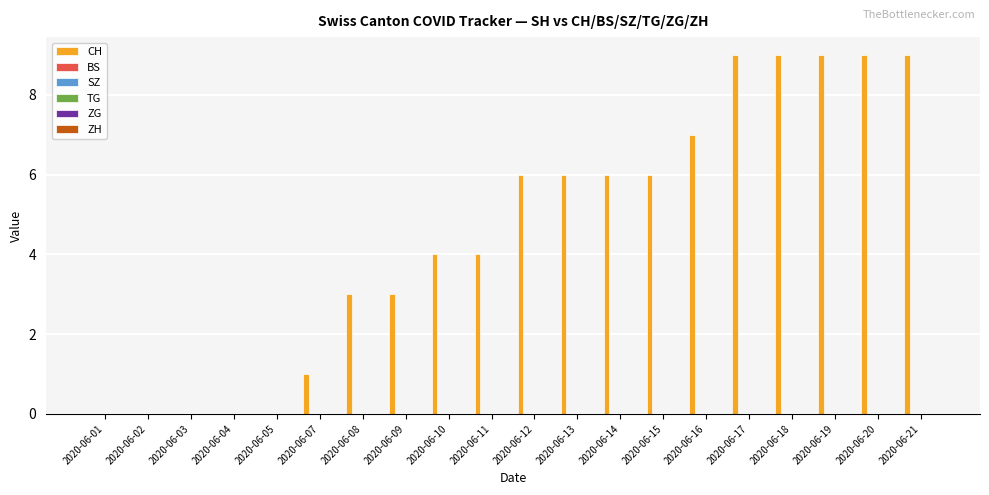

What is the maximum value shown in the chart?

9